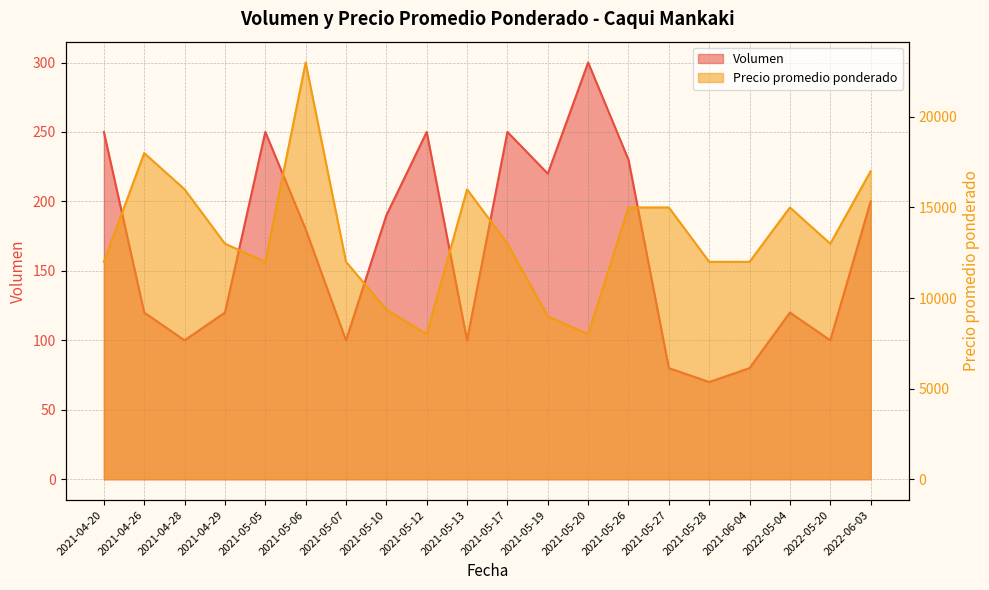

The Volumen series shows 54 at 2021-05-26. True or false?

False